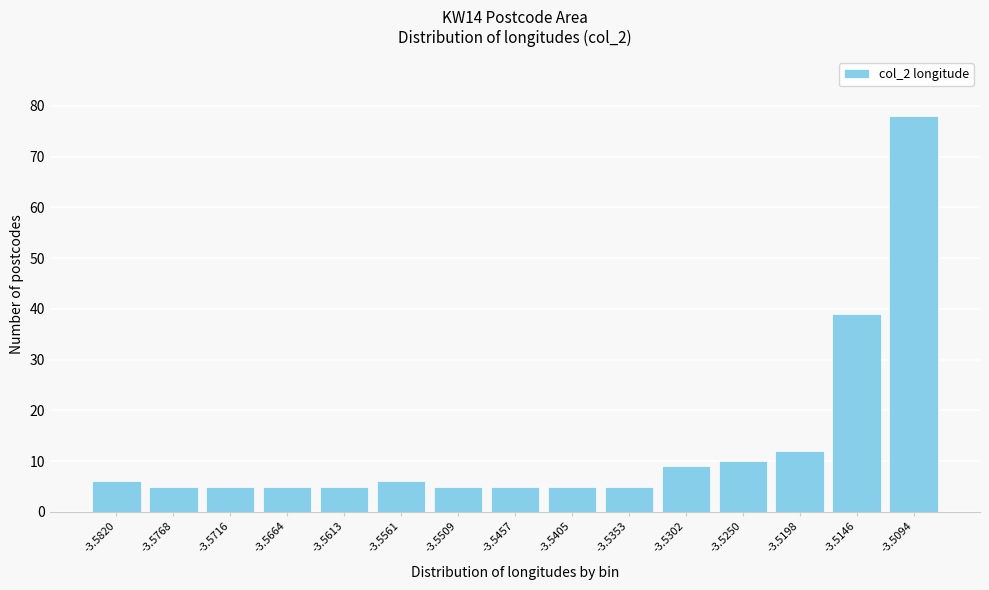

Reading left to right, transcribe all the data shown in this chart.

-3.5820=6	-3.5768=5	-3.5716=5	-3.5664=5	-3.5613=5	-3.5561=6	-3.5509=5	-3.5457=5	-3.5405=5	-3.5353=5	-3.5302=9	-3.5250=10	-3.5198=12	-3.5146=39	-3.5094=78